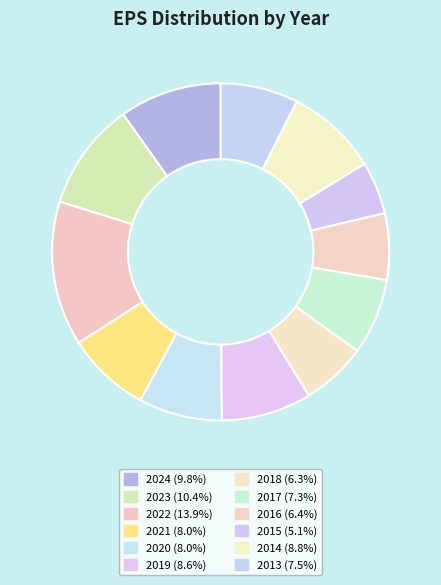

Rank the categories by value from highest to lowest.

2022, 2023, 2024, 2014, 2019, 2021, 2020, 2013, 2017, 2016, 2018, 2015